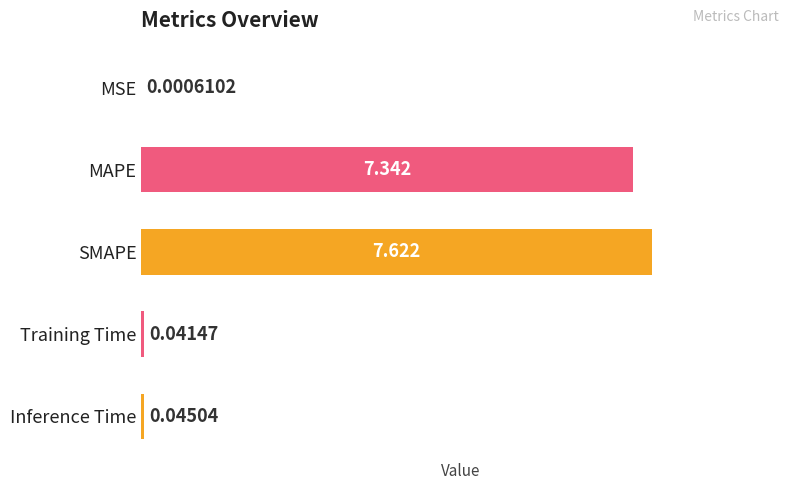

What is the maximum value shown in the chart?

7.6